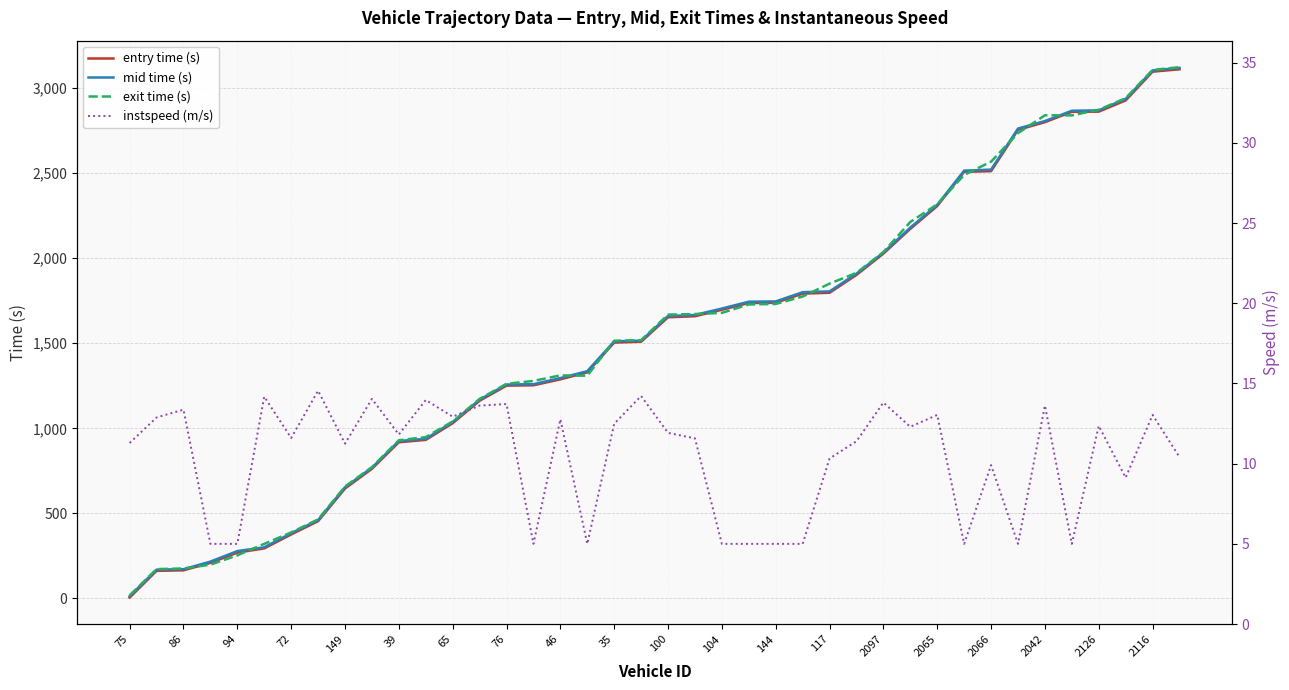

At how many categories does at least one series exceed 2802?

6